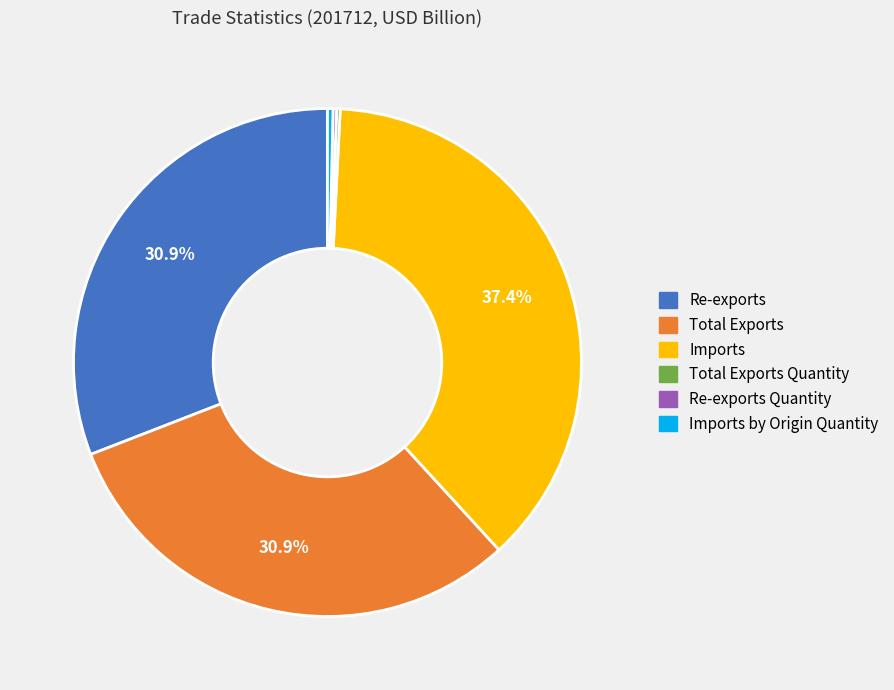

Is there any slice that represents more than half of the pie?

No